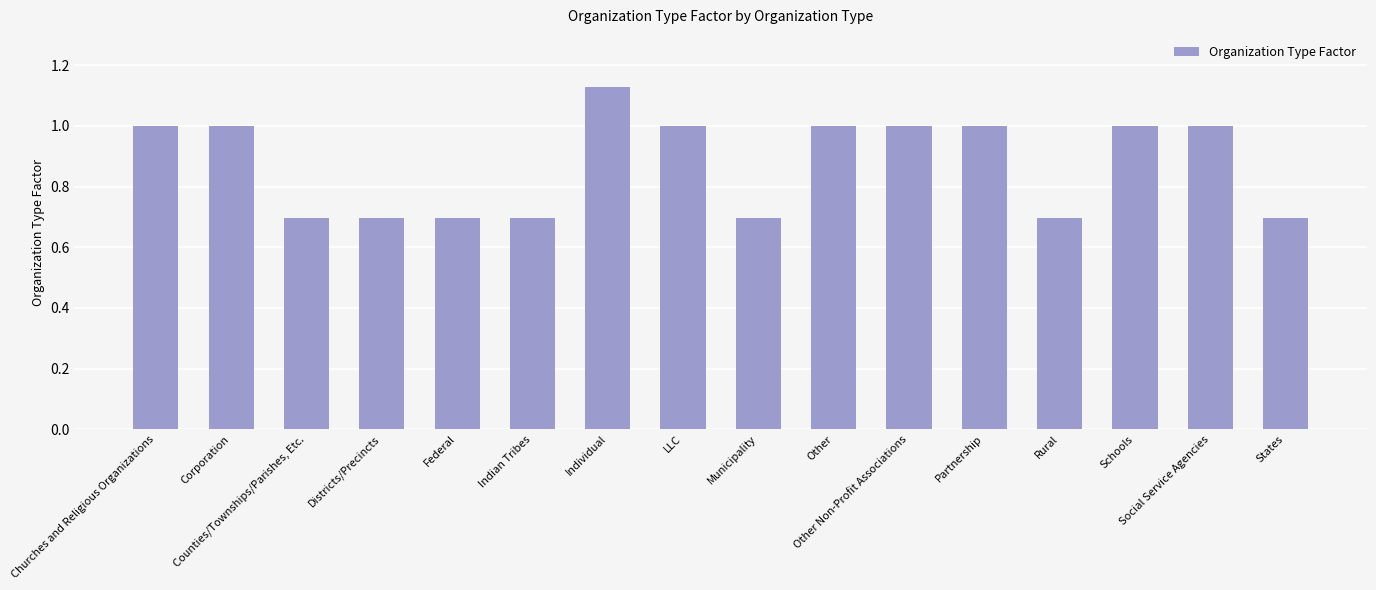

How many values are between 0 and 1?

15